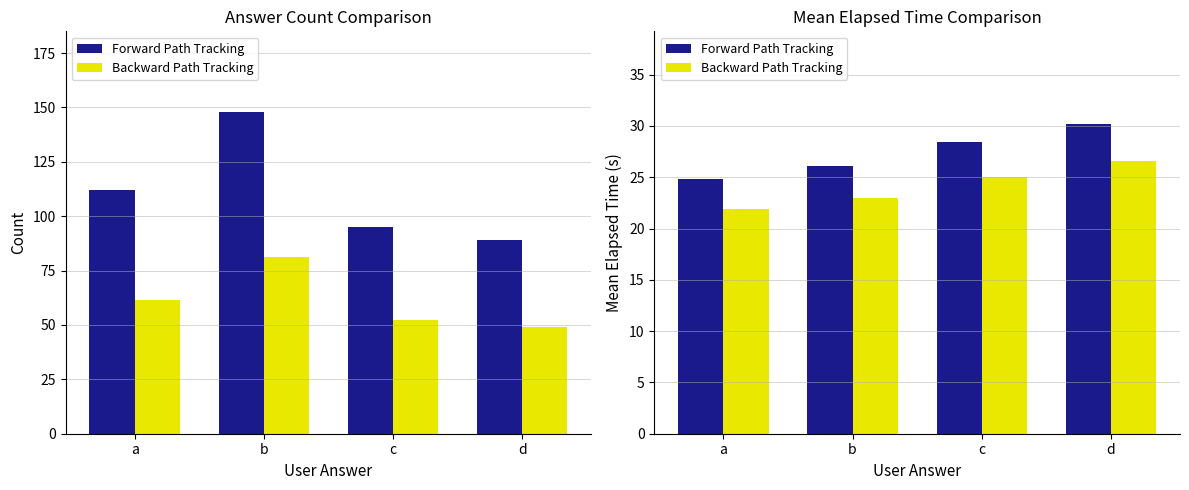

Which has a higher value, c or b?

b